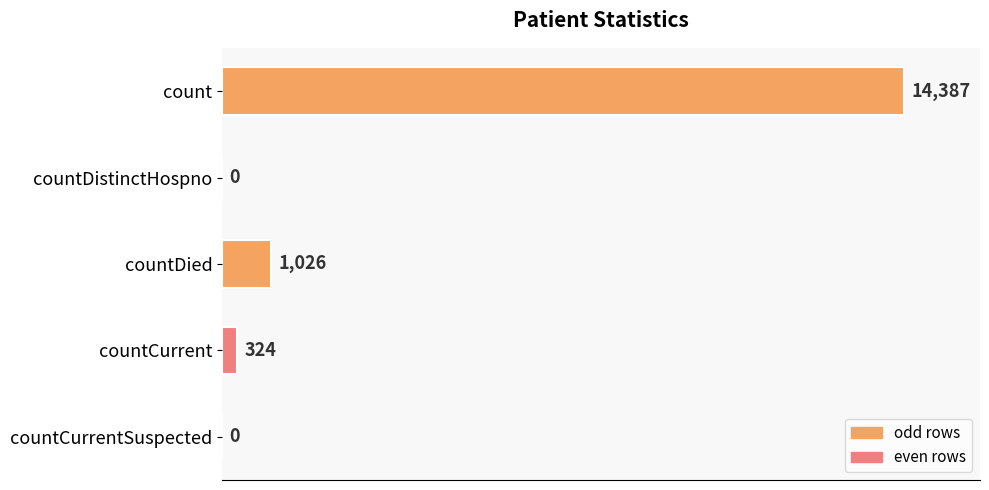

What is the greatest value displayed?

14387